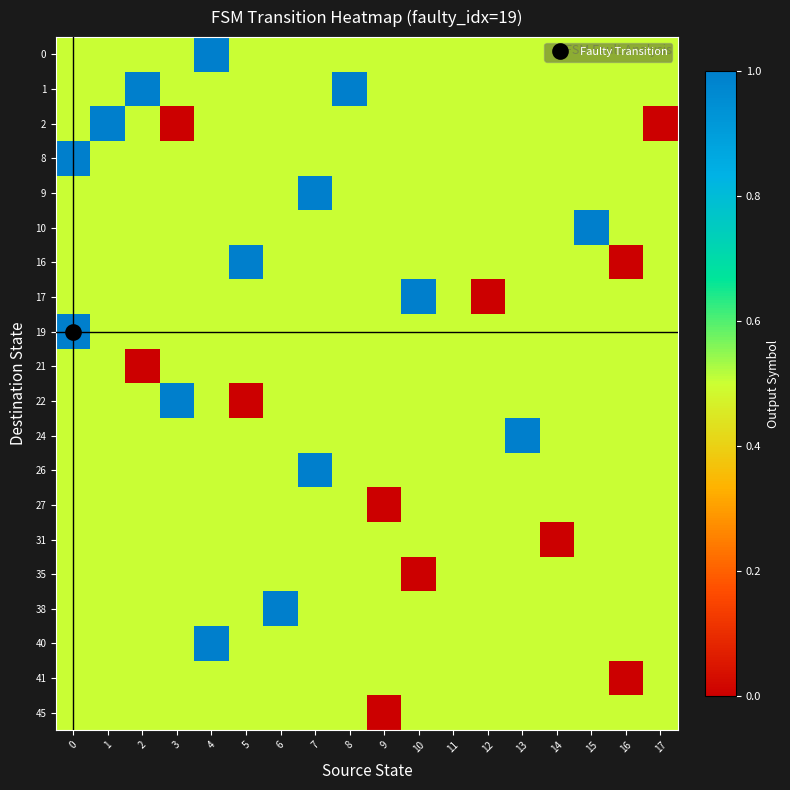

Which series changed the most between 3 and 10?

2